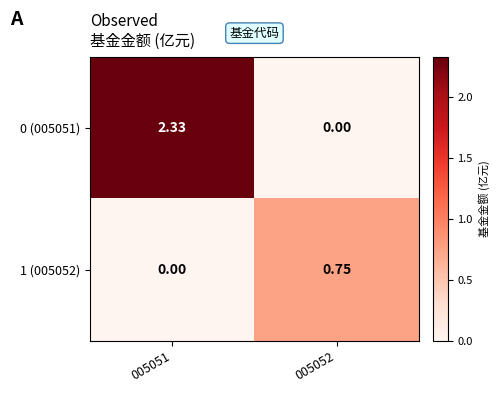

How many values in the 1 (005052) series exceed 0?

1